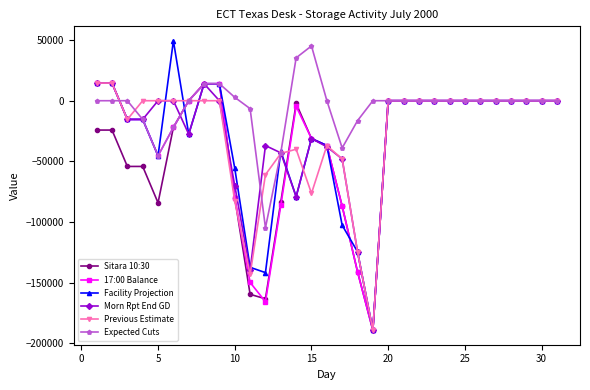

Which series has the largest range (max minus min)?

Facility Projection